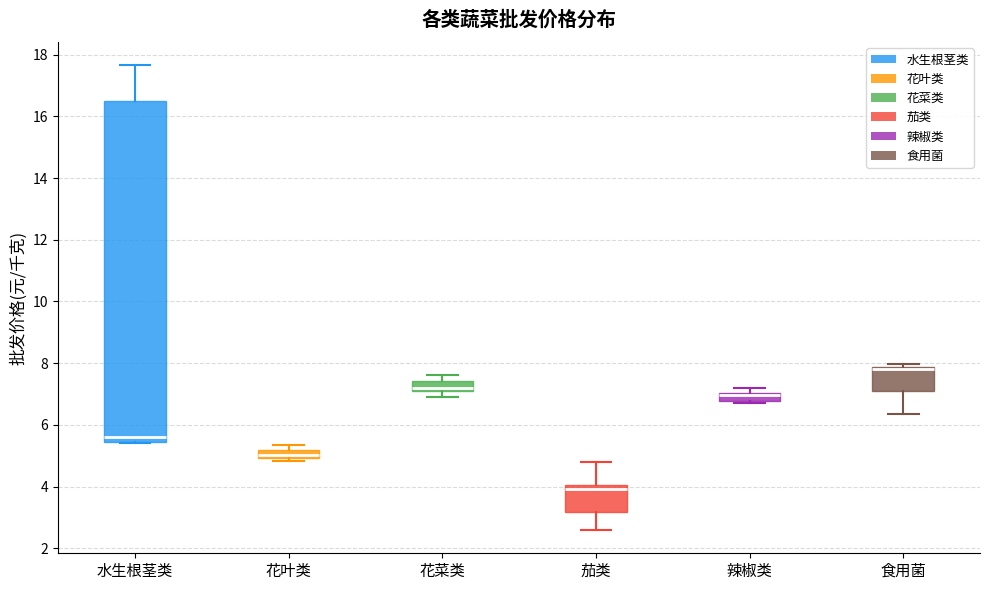

Where is the upper edge of the box for 食用菌 on the y-axis? The values are not printed on the chart, so give them approximately, as read against the axis.

7.8